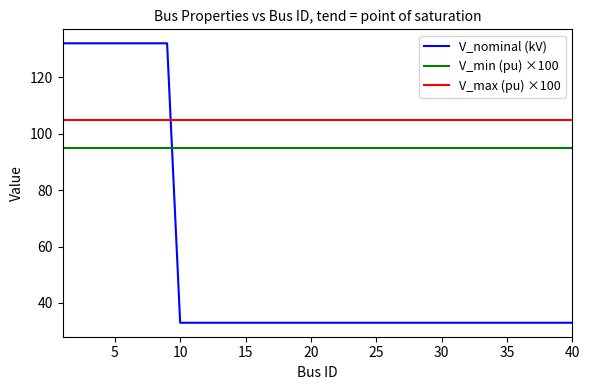

Which series has the largest total across all categories?

V_max (pu) ×100